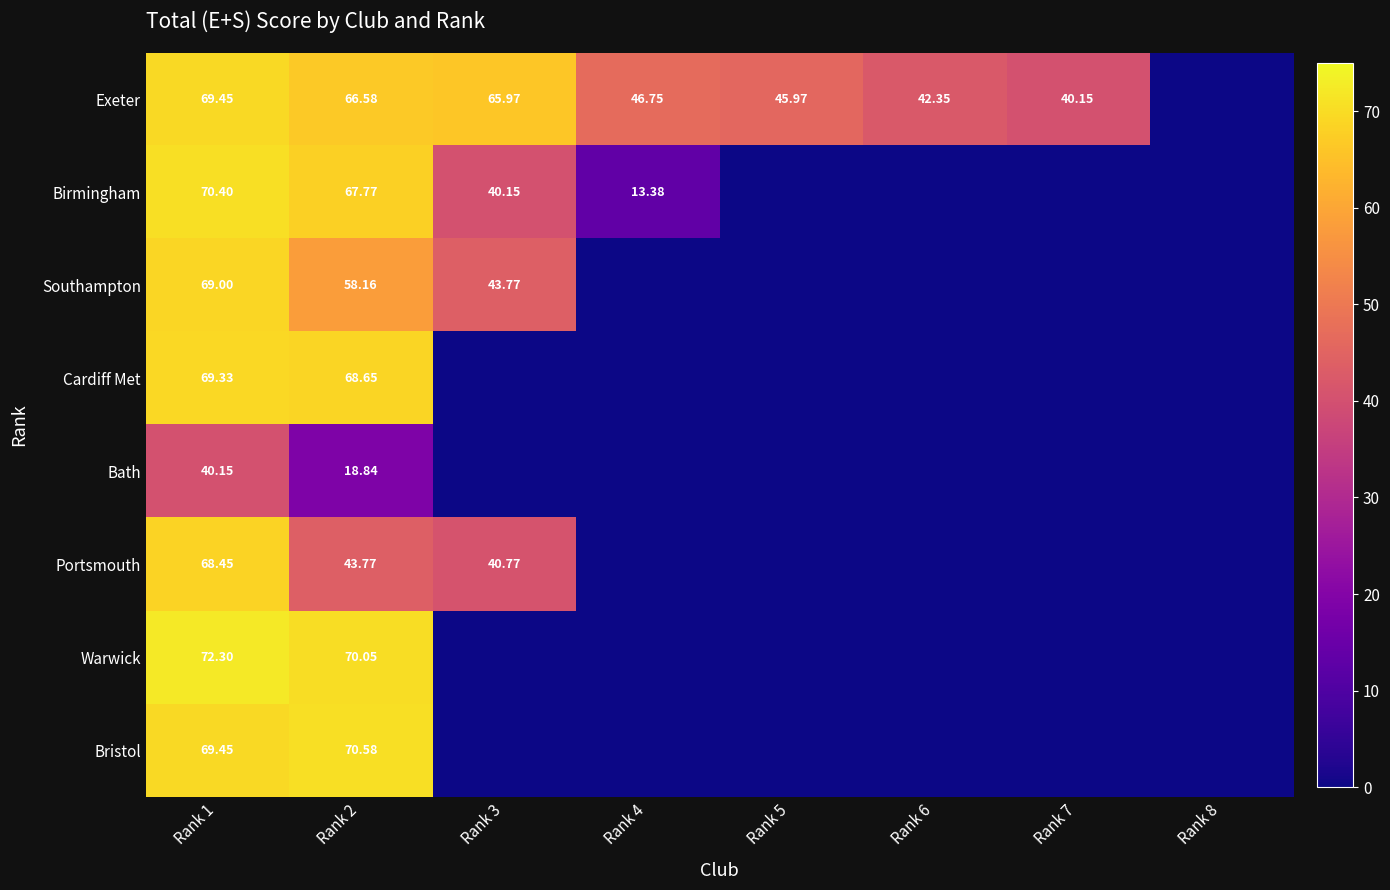

Rank the series at Rank 2 from lowest to highest value.

Bath, Portsmouth, Southampton, Exeter, Birmingham, Cardiff Met, Warwick, Bristol